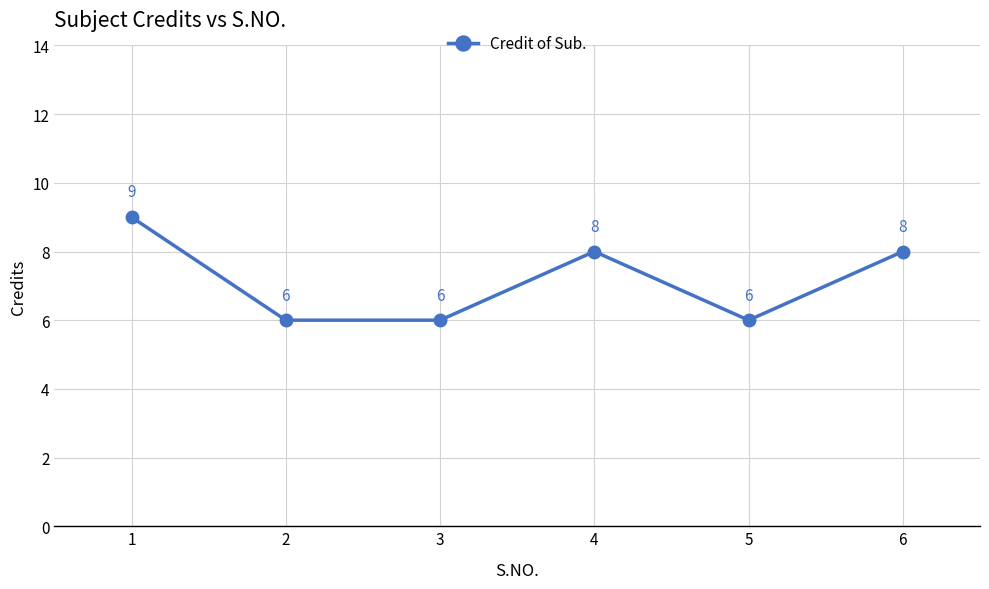

How many interior local peaks (higher than both neighbors) does the data have?

1